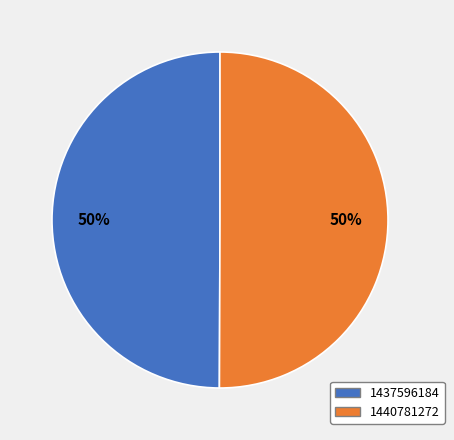

Do 1440781272 and 1437596184 together represent more than half of the pie?

Yes